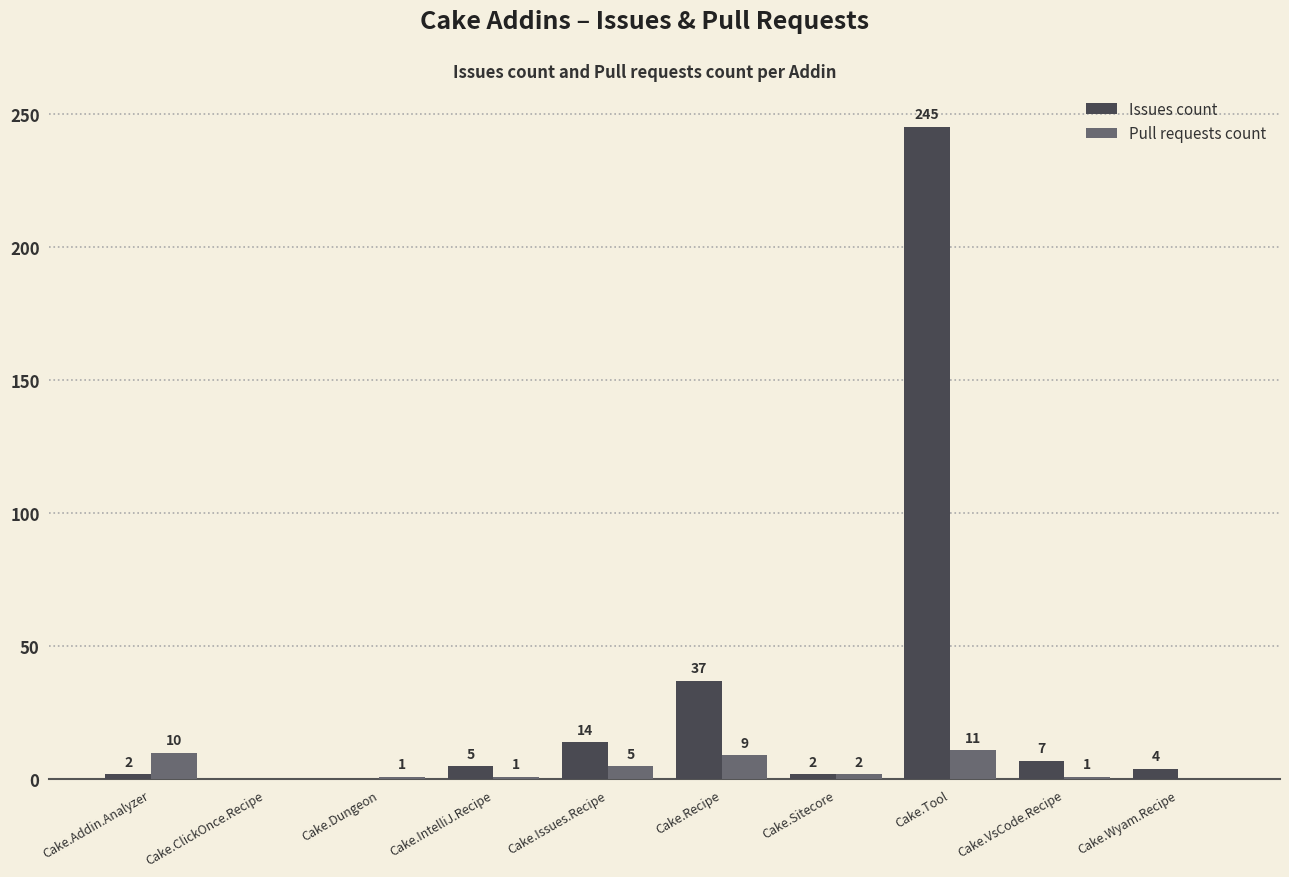

What is the average value of the Issues count series?

32